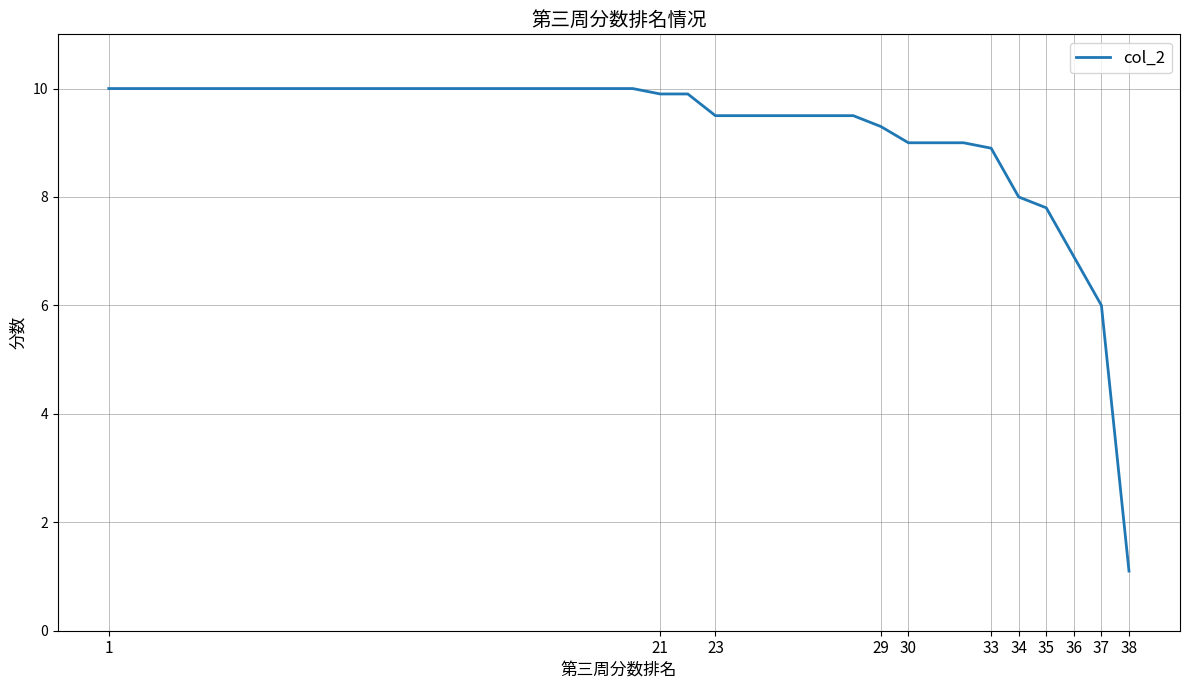

How many series are shown in this chart?

1